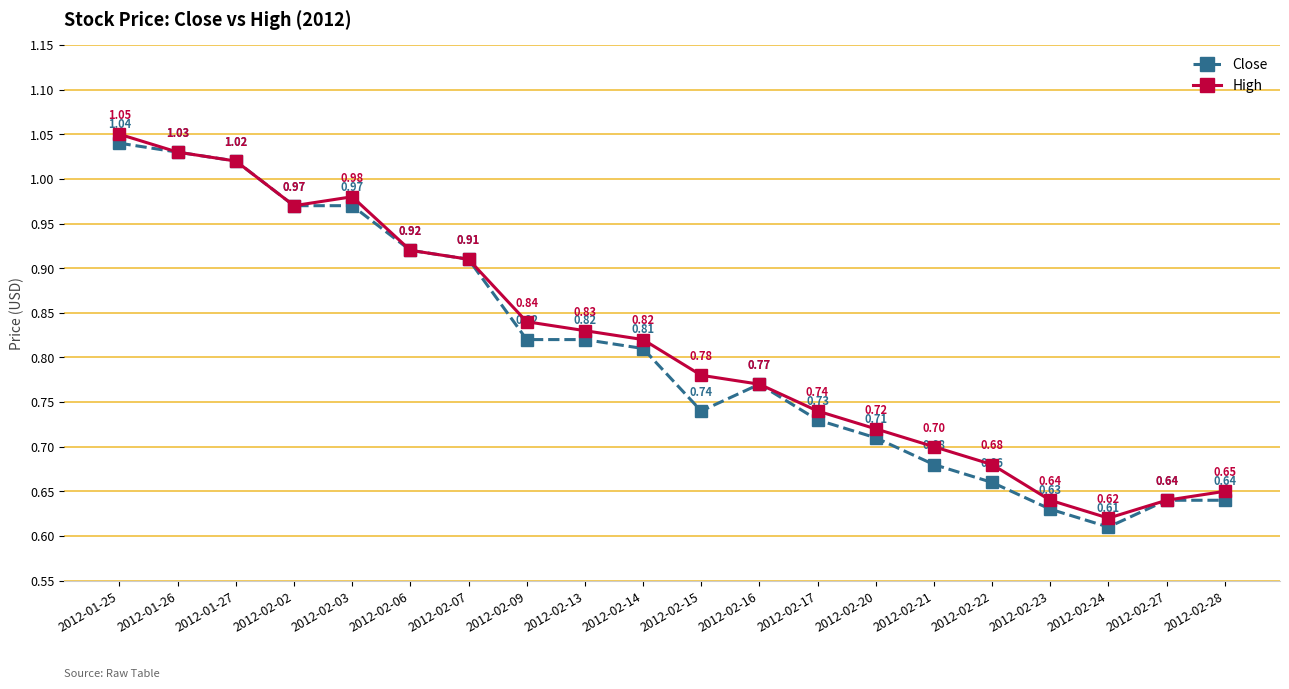

The Close series shows 1.4 at 2012-02-07. True or false?

False